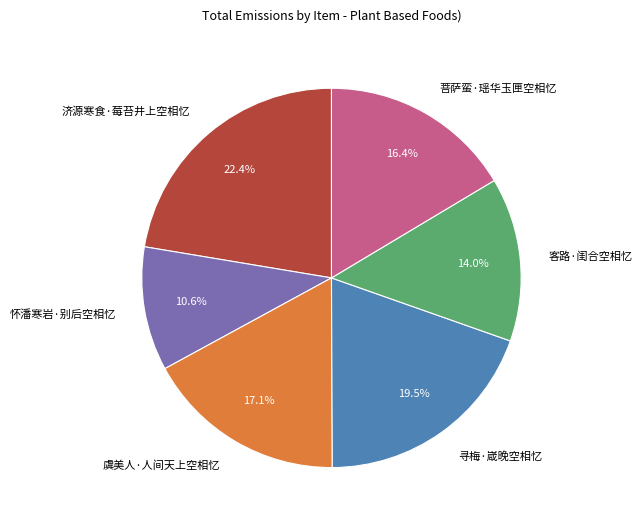

To the nearest percent, what portion does 怀潘寒岩·别后空相忆 represent?

11%